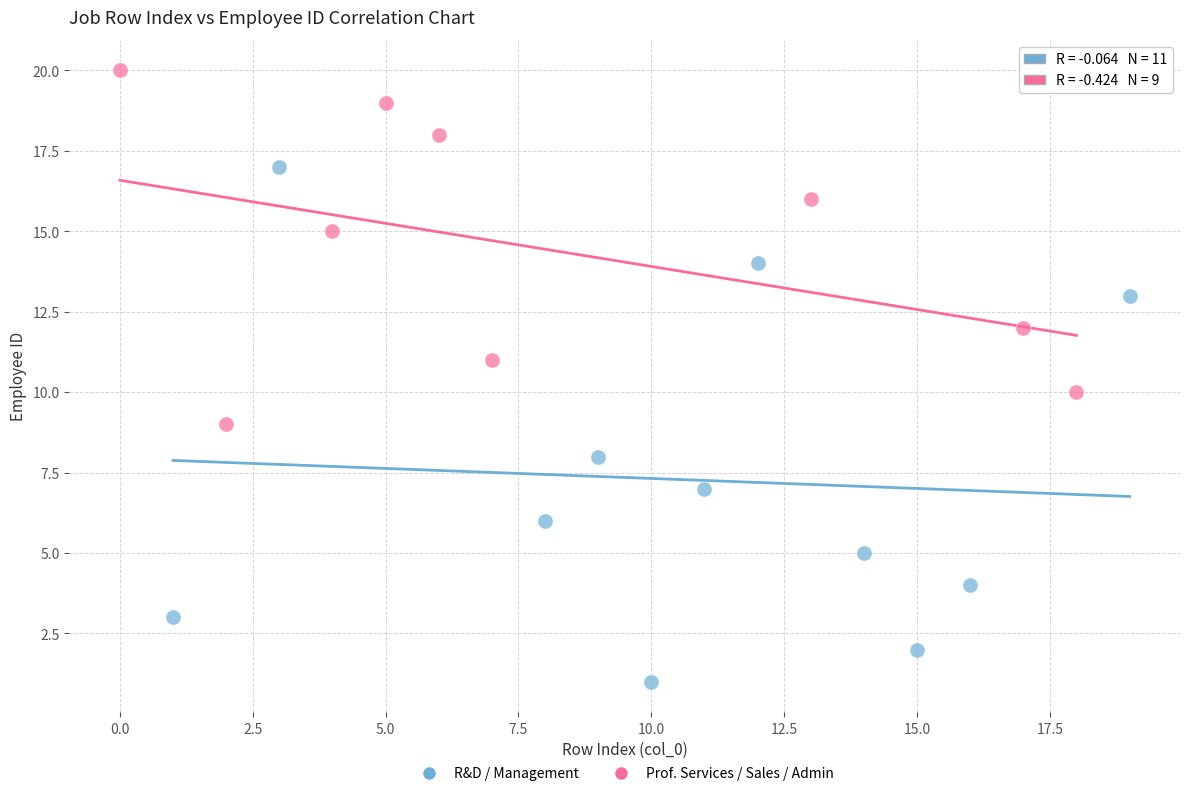

Which series has the largest Y range (max minus min)?

R&D / Management